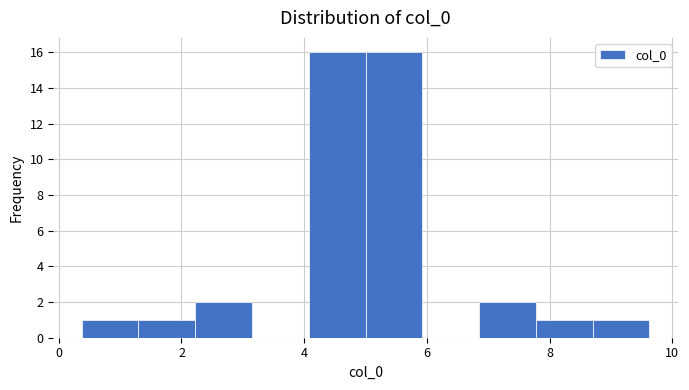

Reading left to right, list every bar in this chart as the range it spans on the x-axis followed by its height. Neither the bar edges nor the heights are printed on the chart, so give them approximately, as read against the axes.

0.4 to 1.2: 1
1.2 to 2.2: 1
2.2 to 3.2: 2
3.2 to 4.0: 0
4.0 to 5.0: 16
5.0 to 6.0: 16
6.0 to 6.8: 0
6.8 to 7.8: 2
7.8 to 8.8: 1
8.8 to 9.6: 1